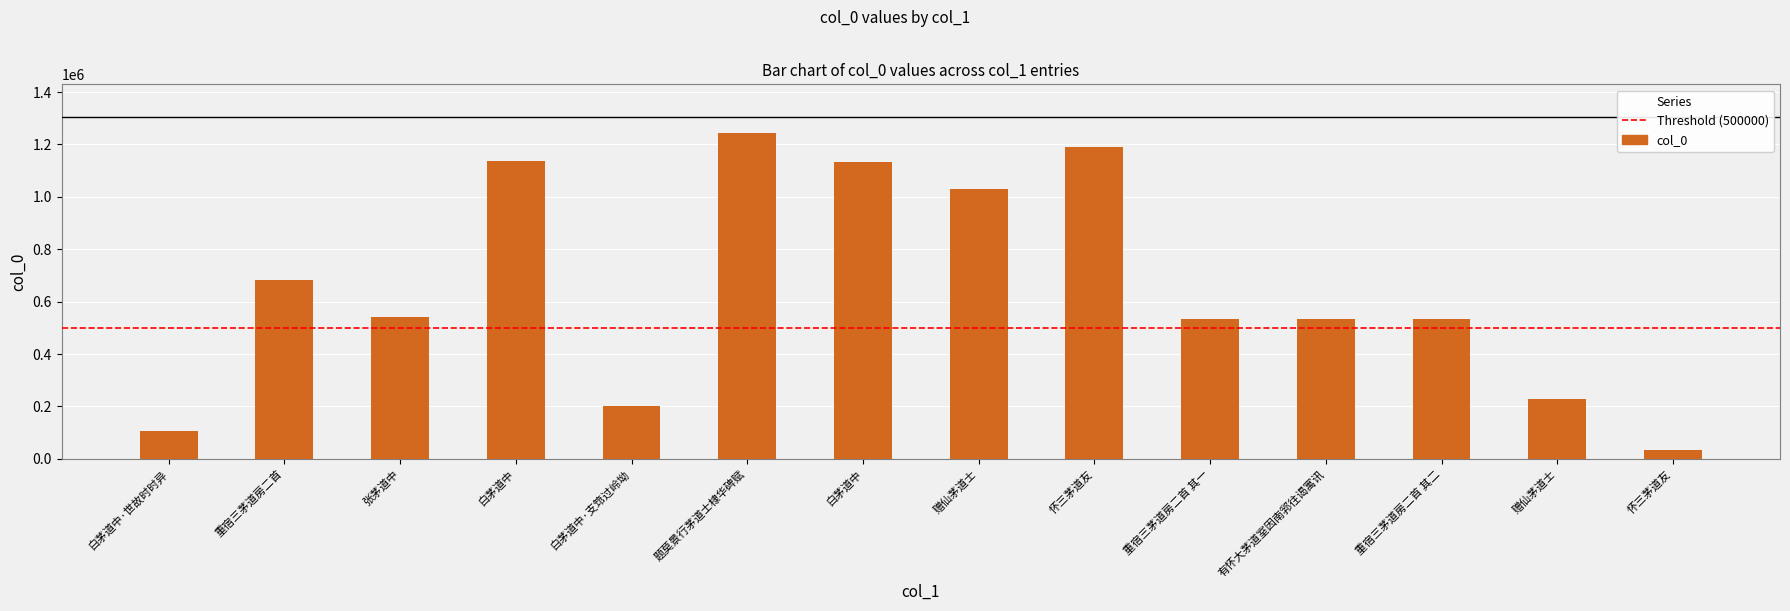

List the labels in order of value, largest first.

题莫景行茅道士棣华碑赋, 怀三茅道友, 白茅道中, 白茅道中, 赠仙茅道士, 重宿三茅道房二首, 张茅道中, 重宿三茅道房二首 其二, 重宿三茅道房二首 其一, 有怀大茅道室因南郛往谒寓讯, 赠仙茅道士, 白茅道中·支筇过岭坳, 白茅道中·世故时时异, 怀三茅道友